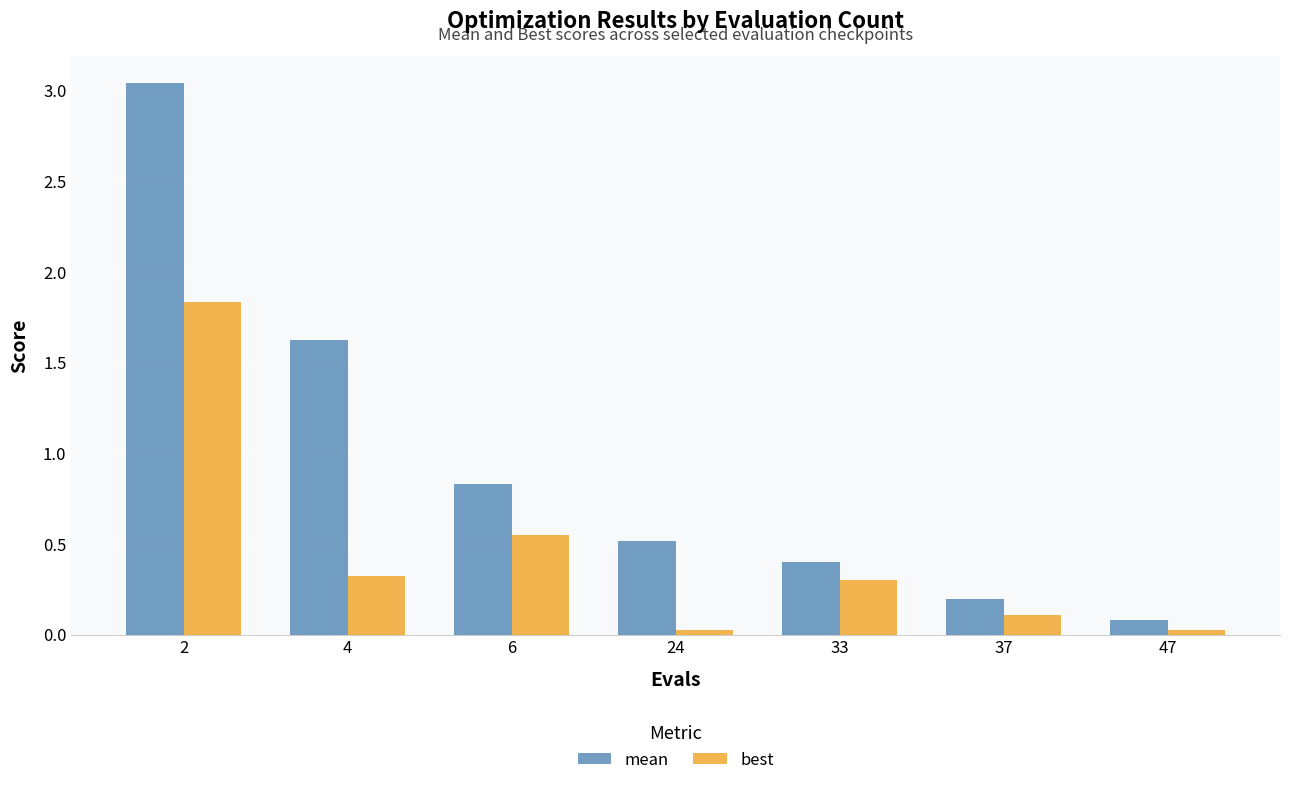

List the series in order of their overall mean, highest first.

mean, best